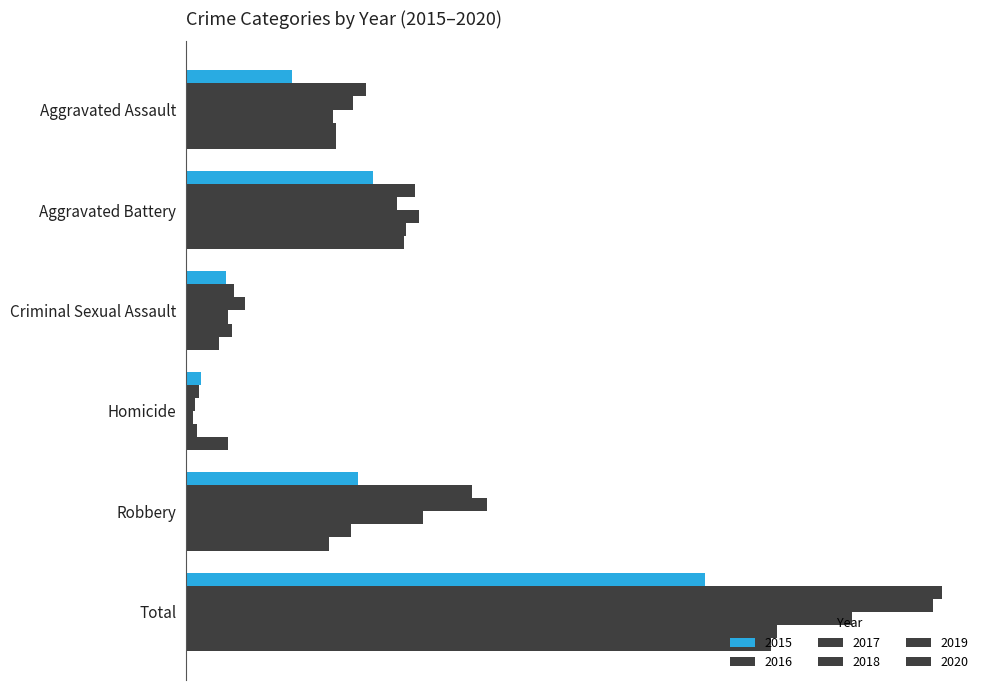

What is the total value across all series at Criminal Sexual Assault?

122